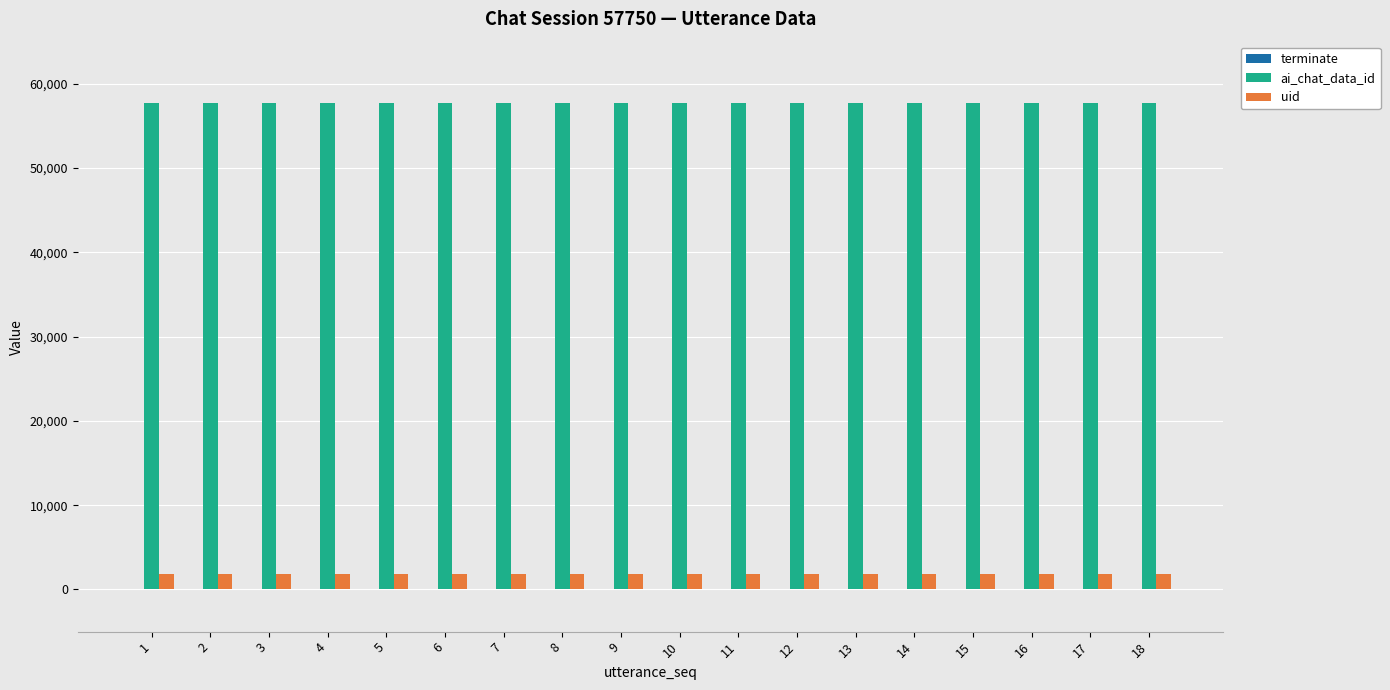

The value of uid at 15 is 1842. True or false?

True